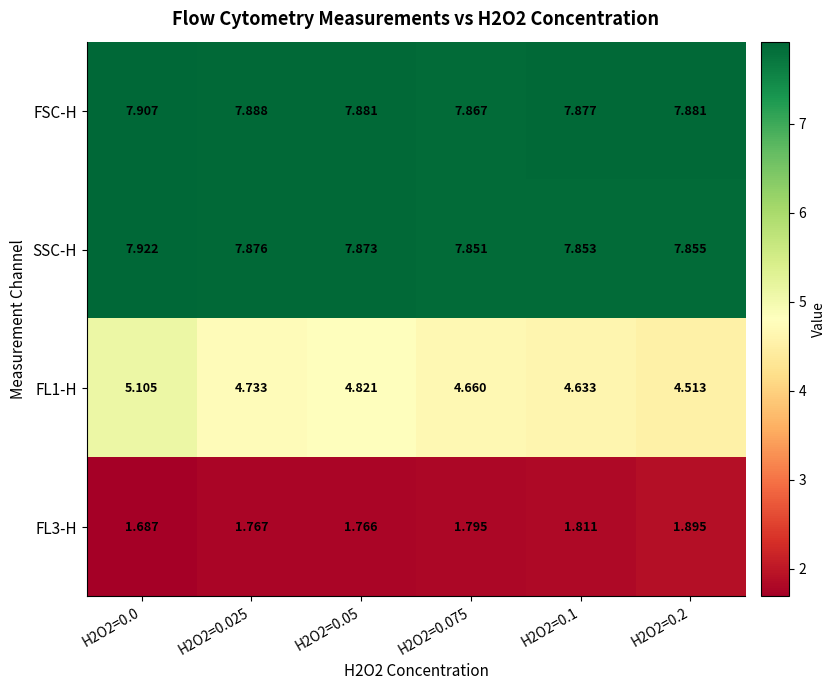

Which series has the largest total across all categories?

FSC-H